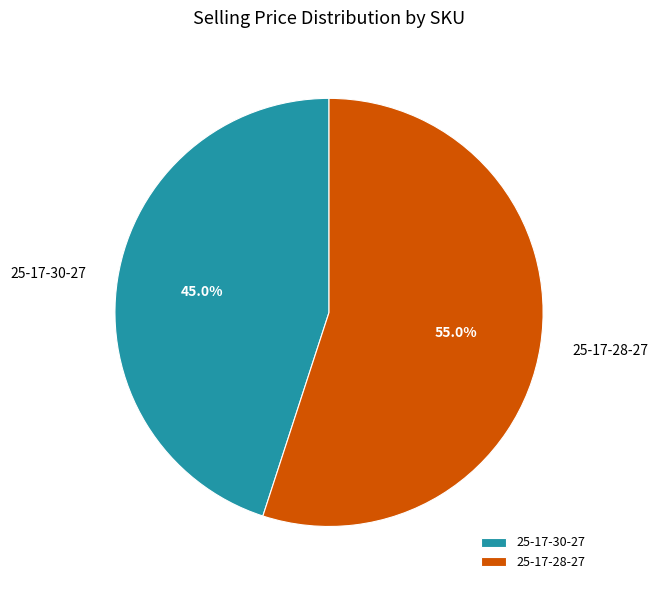

Is the sum of 25-17-28-27 and 25-17-30-27 greater than half?

Yes